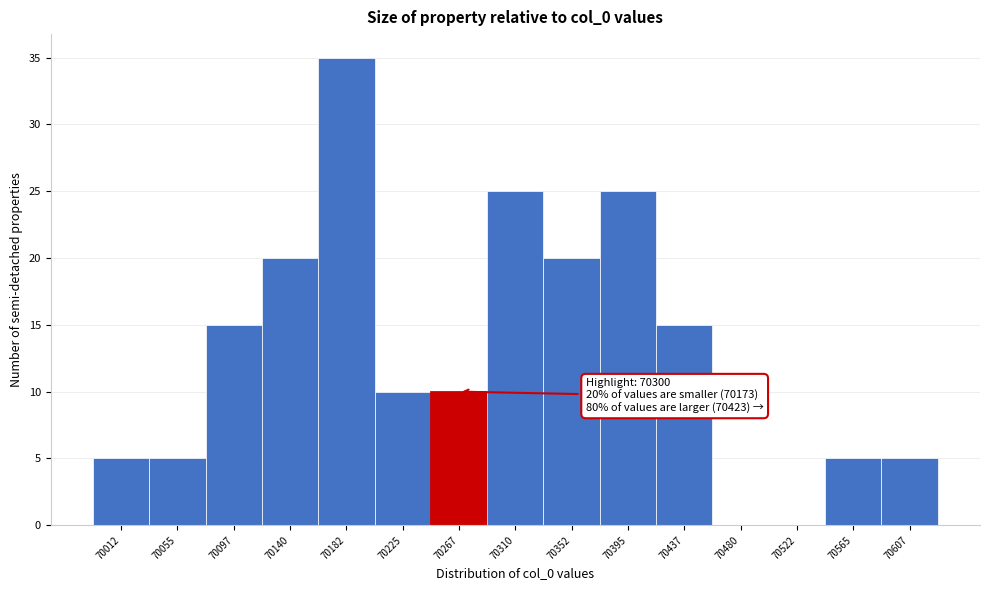

Reading left to right, what are all the values shown in this chart?

70012=5	70055=5	70097=15	70140=20	70182=35	70225=10	70267=10	70310=25	70352=20	70395=25	70437=15	70480=0	70522=0	70565=5	70607=5